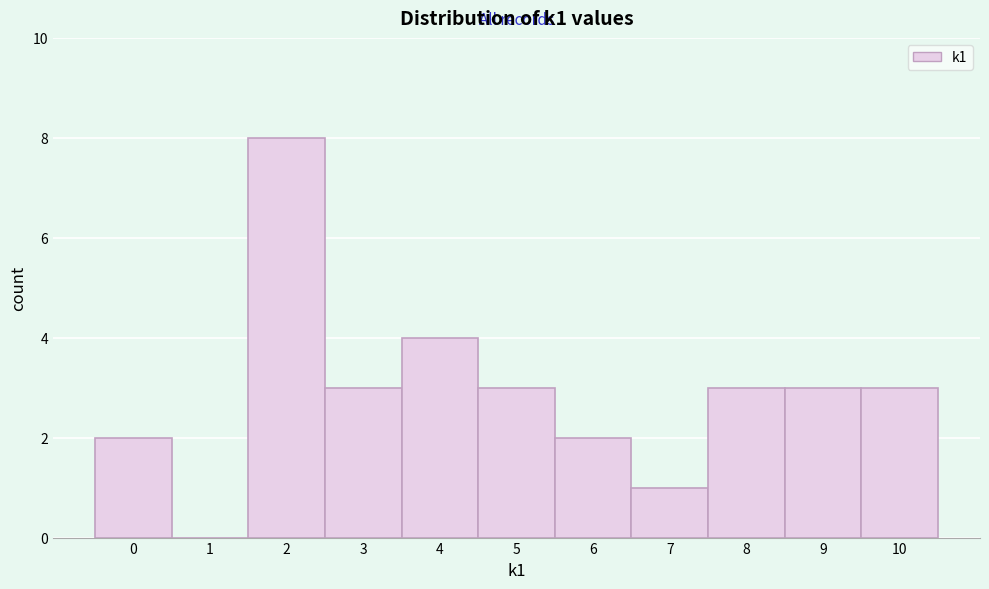

What is the height of the bar covering 4.5 to 5.5 on the x-axis? The values are not printed on the chart, so give them approximately, as read against the axis.

3